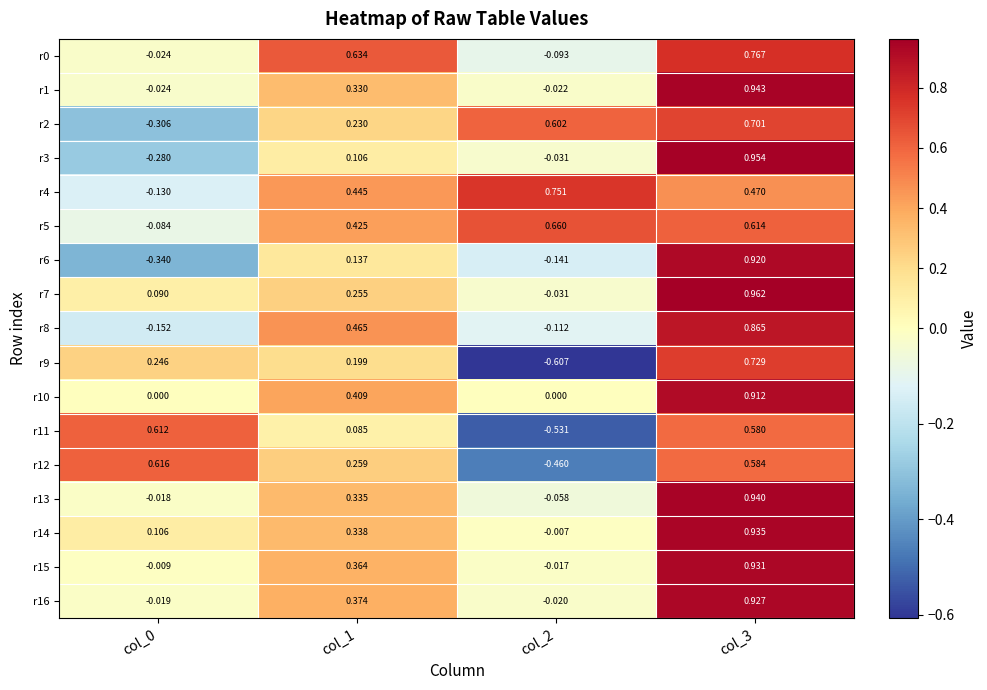

Is the value of r11 at col_1 greater than the value of r12 at col_1?

No